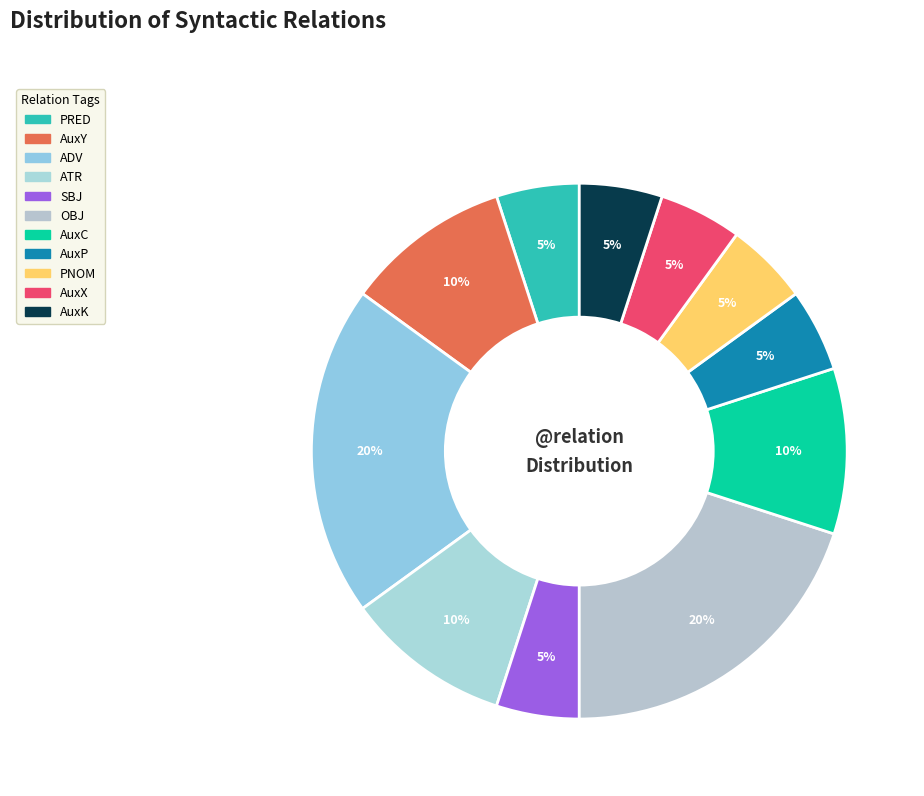

What percentage is NOT represented by AuxP?

95.0%